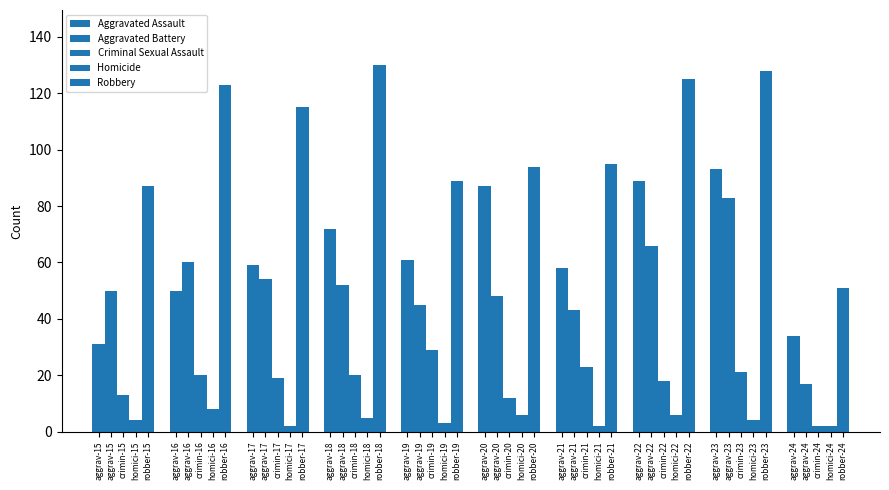

How many groups of bars are there?

10